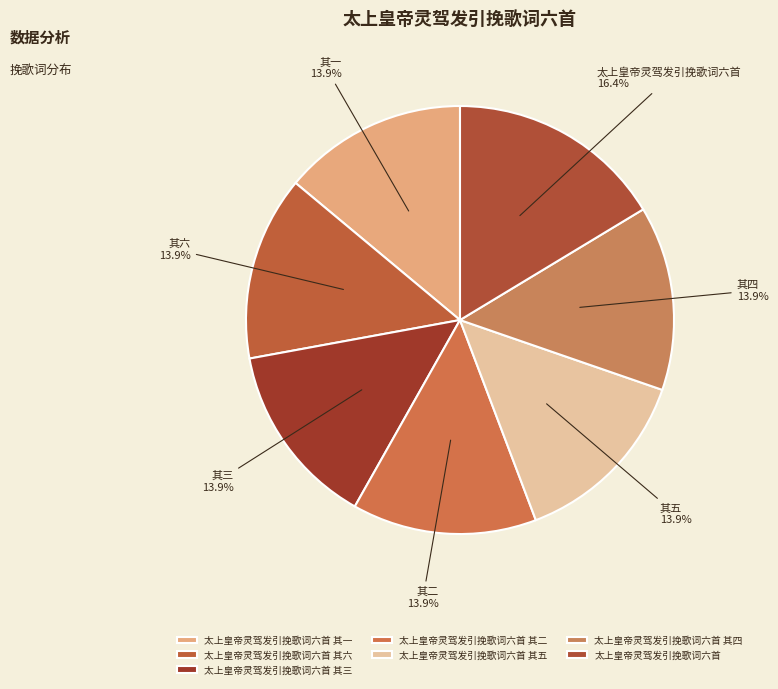

Count the number of slices in the pie.

7